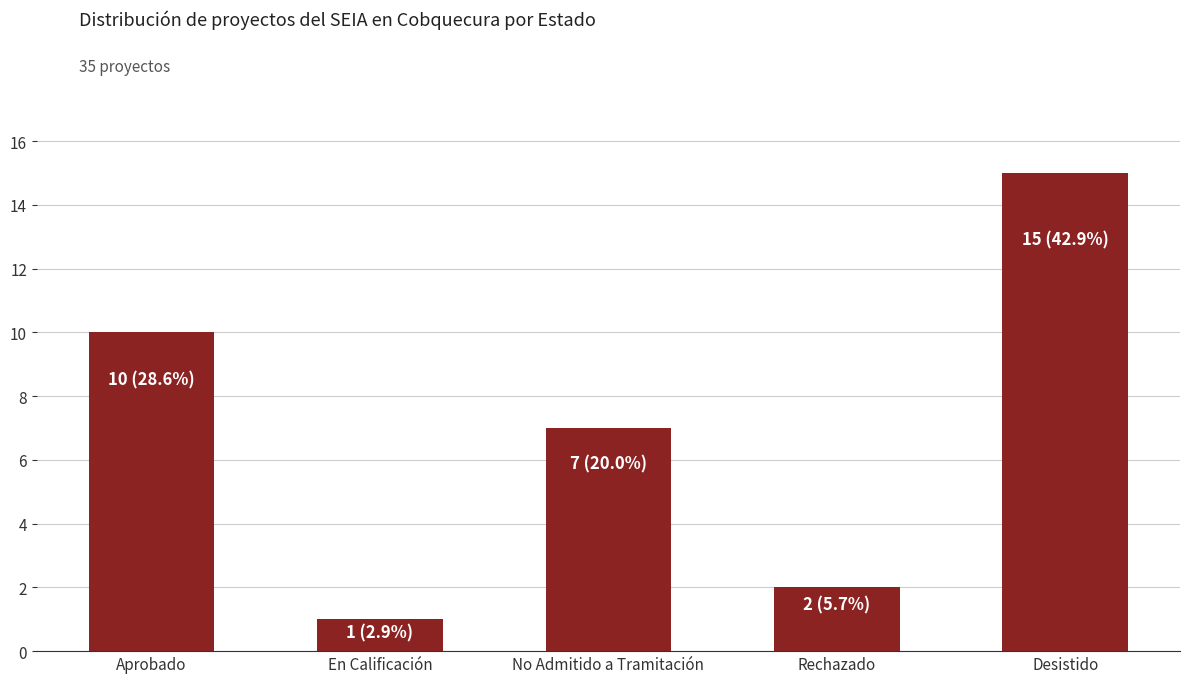

At which category does the chart reach its peak across all series?

Desistido